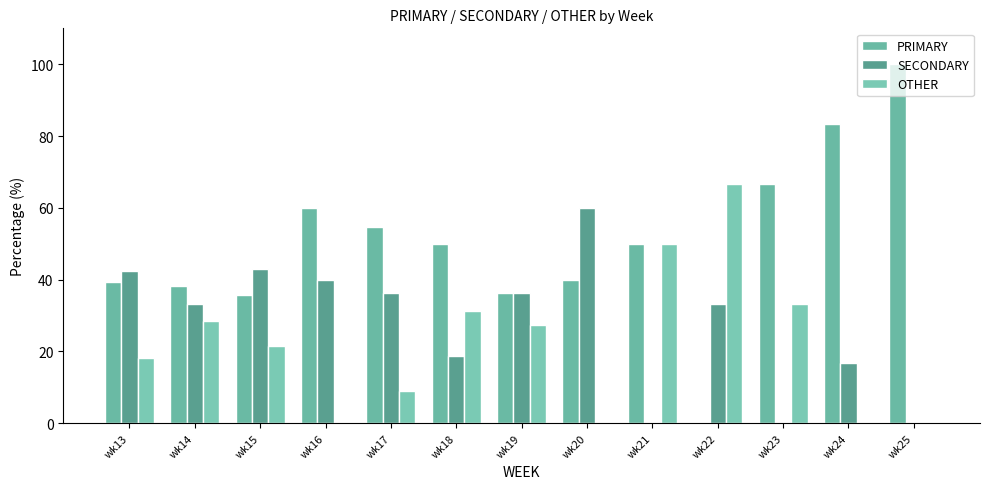

Which series has the largest range (max minus min)?

PRIMARY